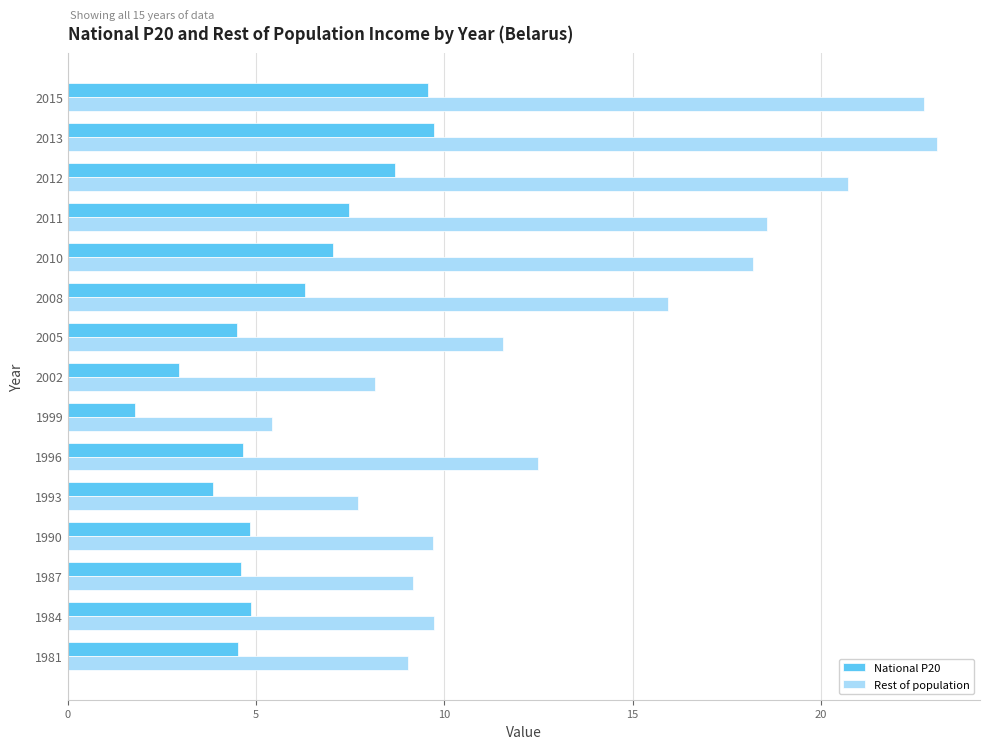

Is it true that Rest of population equals 2.6 at 1996?

False